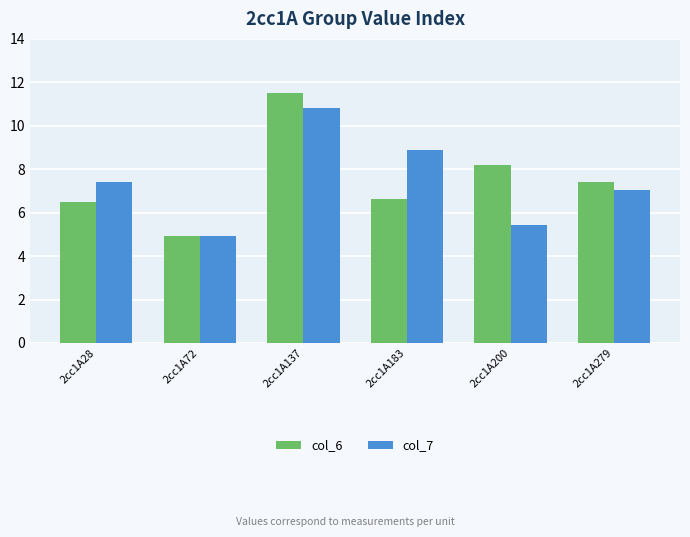

At how many categories does at least one series exceed 7?

5